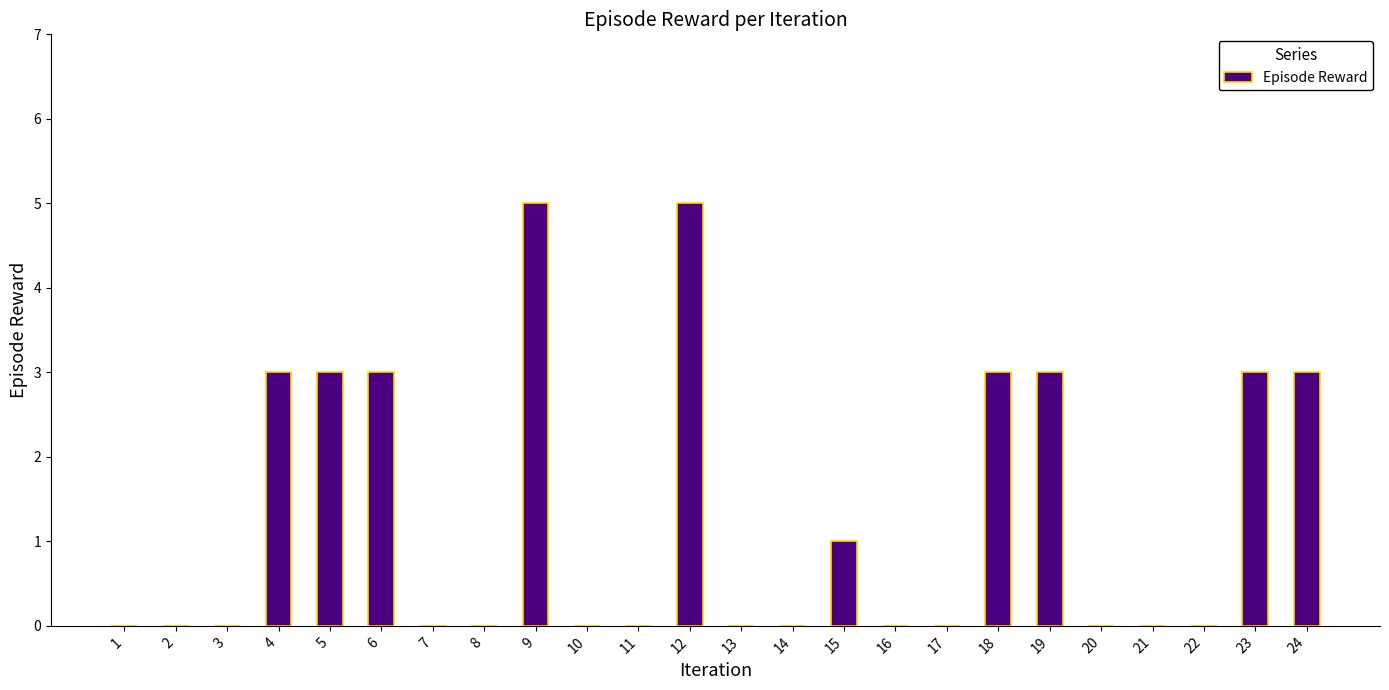

Are the bars horizontal?

No